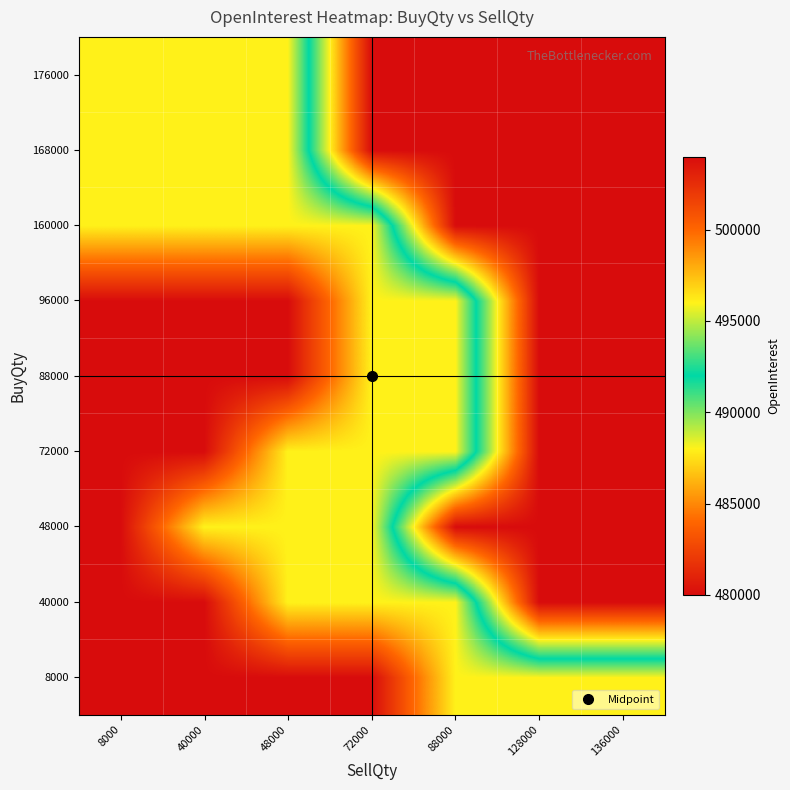

Between 8000 and 88000, which is larger?

88000